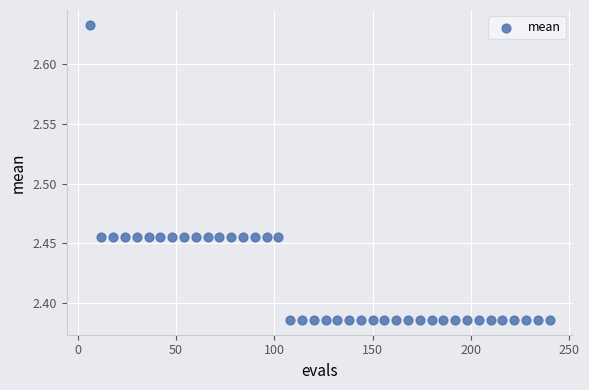

What is the range of X values (max minus min)?

234.0